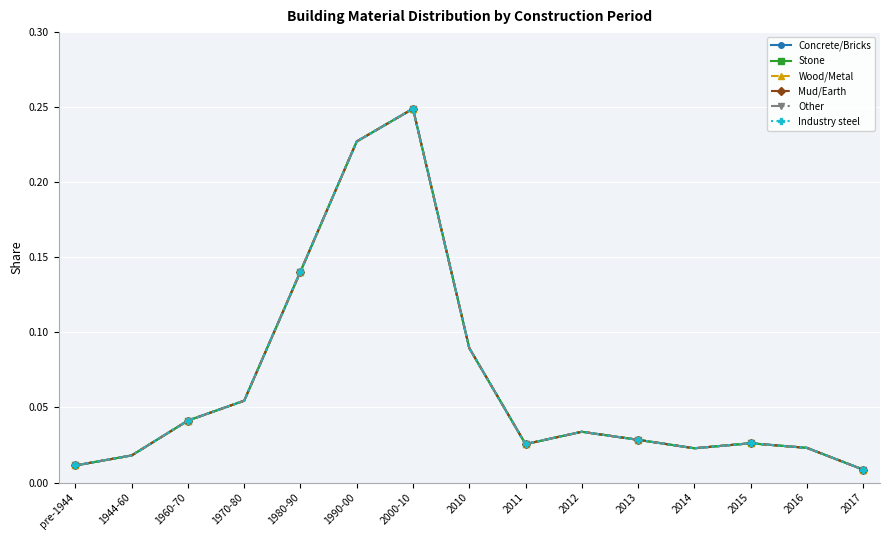

Is this an area chart (filled region under the line)?

No